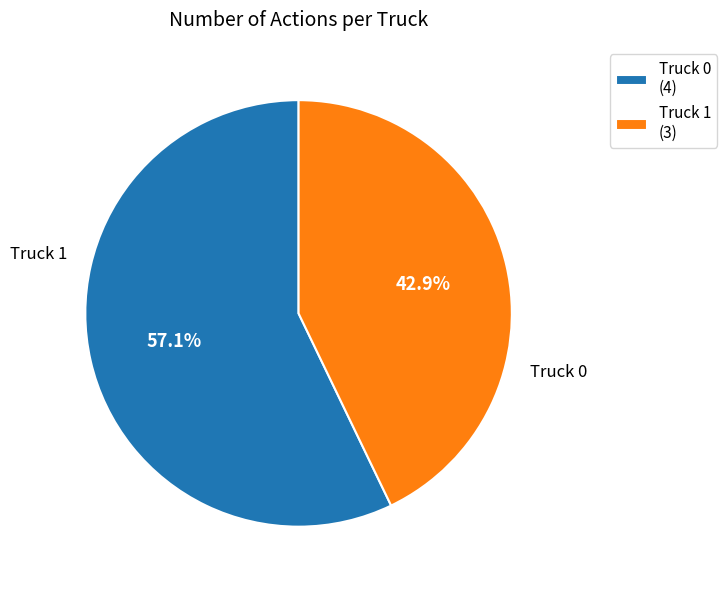

Count the number of slices in the pie.

2